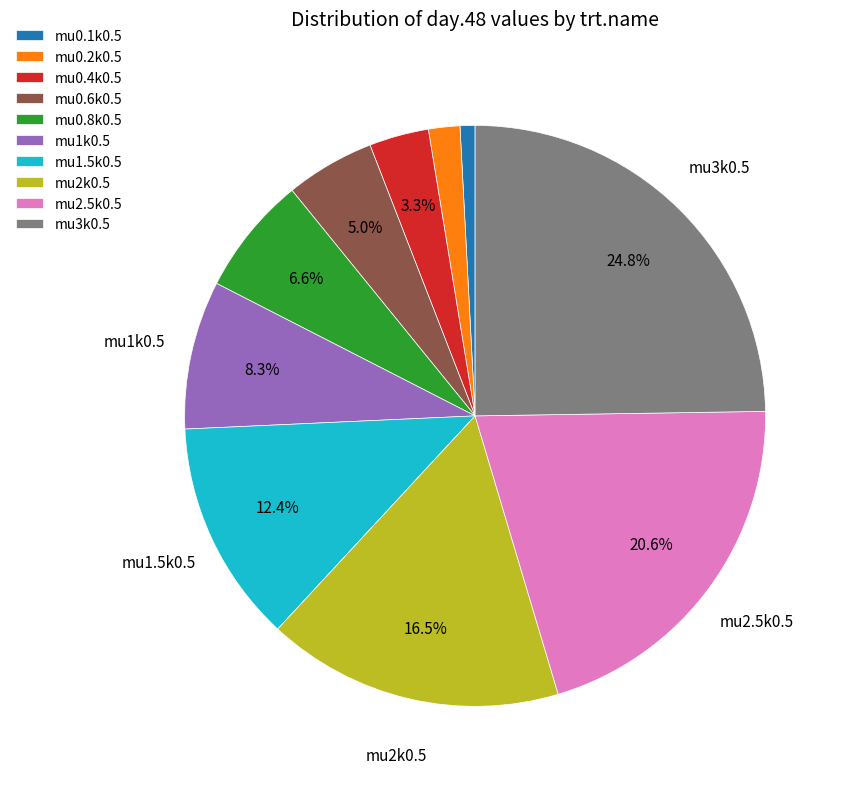

Is there a majority slice in this chart?

No